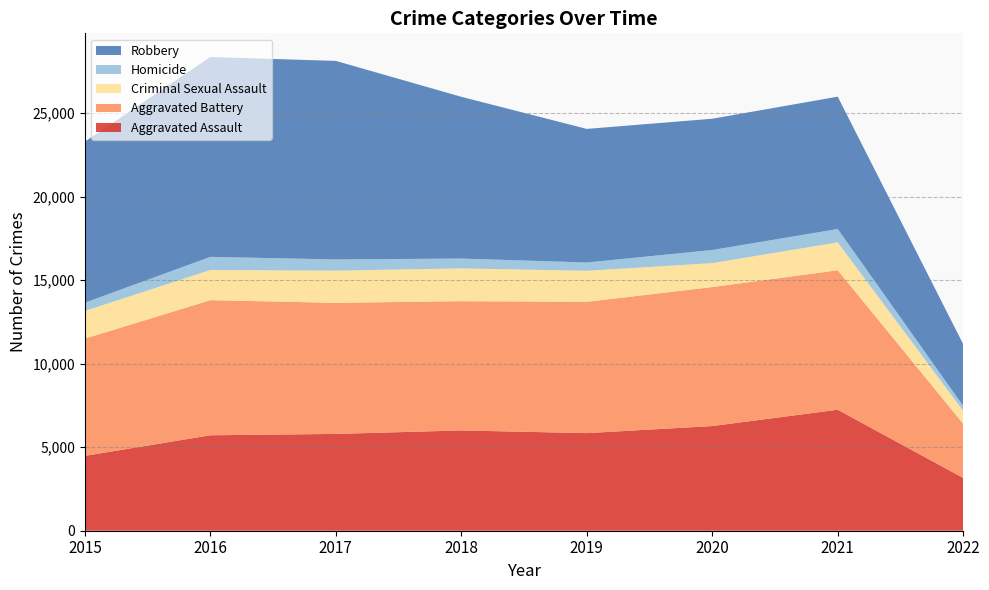

Reading right to left, list all the values displayed in this chart.

Aggravated Assault: 3158	7240	6263	5840	6001	5793	5712	4480
Aggravated Battery: 3246	8348	8319	7857	7735	7845	8085	7018
Criminal Sexual Assault: 766	1667	1432	1857	1963	1925	1805	1653
Homicide: 299	801	785	498	589	672	786	496
Robbery: 3696	7919	7855	7994	9679	11880	11960	9638